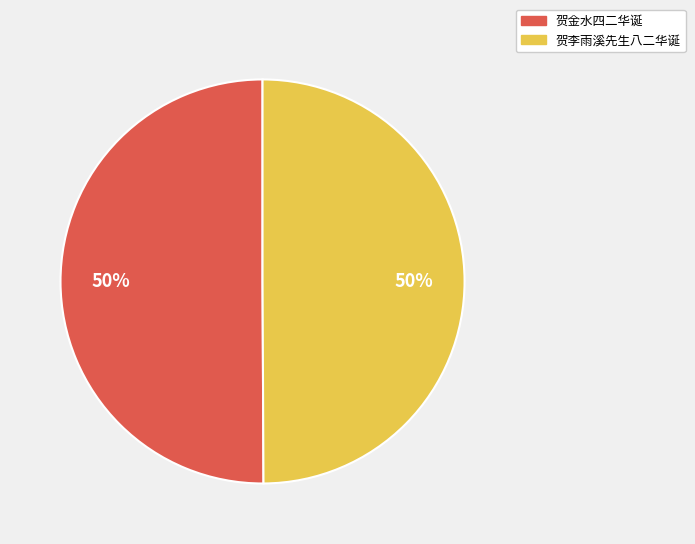

Approximately how many times larger is the value at 贺李雨溪先生八二华诞 compared to 贺金水四二华诞?

1.0